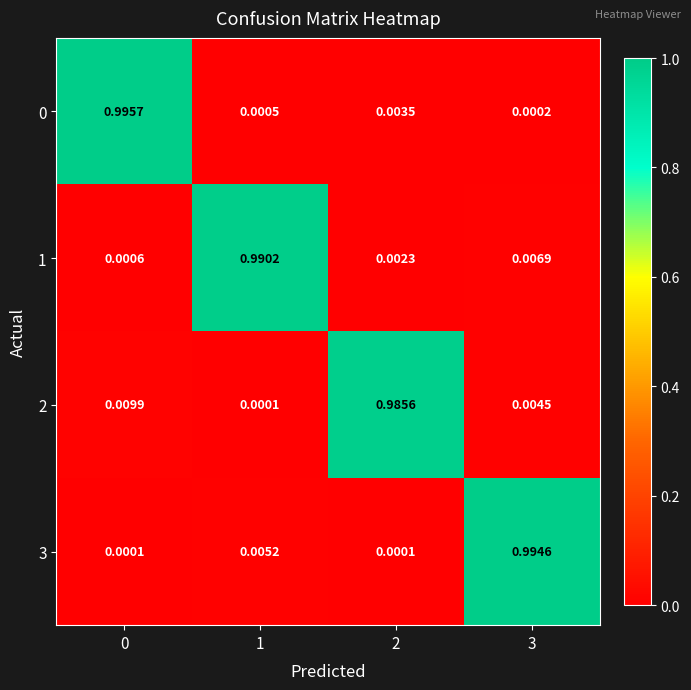

Is the value of 3 at 0 greater than the value of 0 at 1?

No